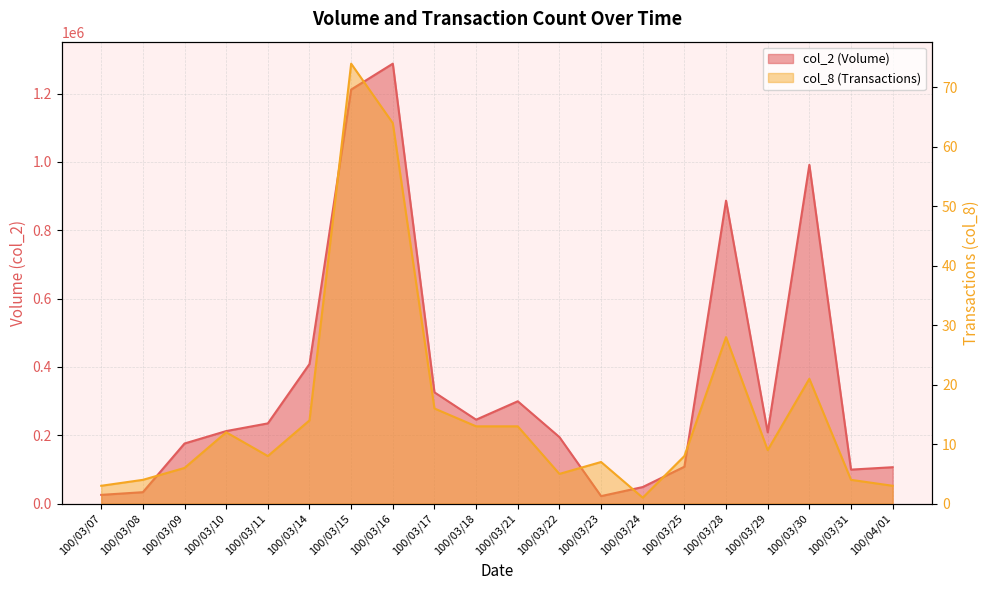

True or false: col_8 has a value of 16 at 100/03/17.

True